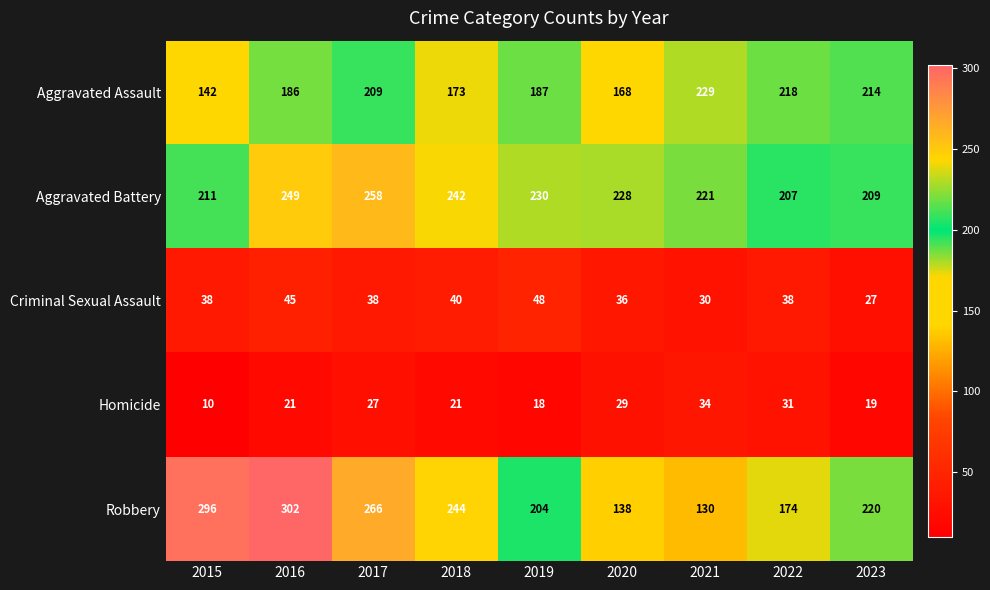

What is the difference between the Robbery values at 2019 and 2015?

92